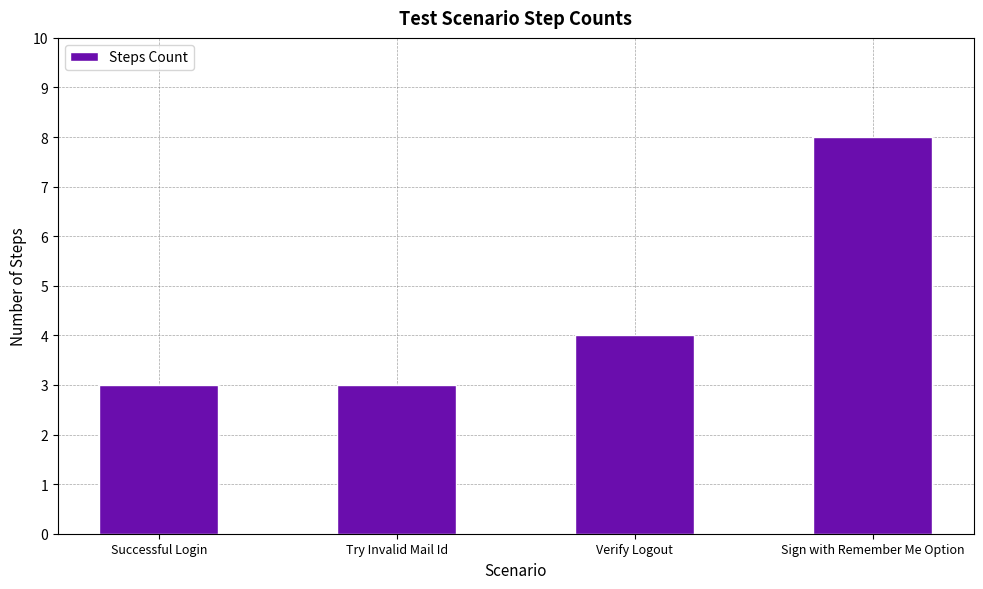

Count the number of categories in the chart.

4